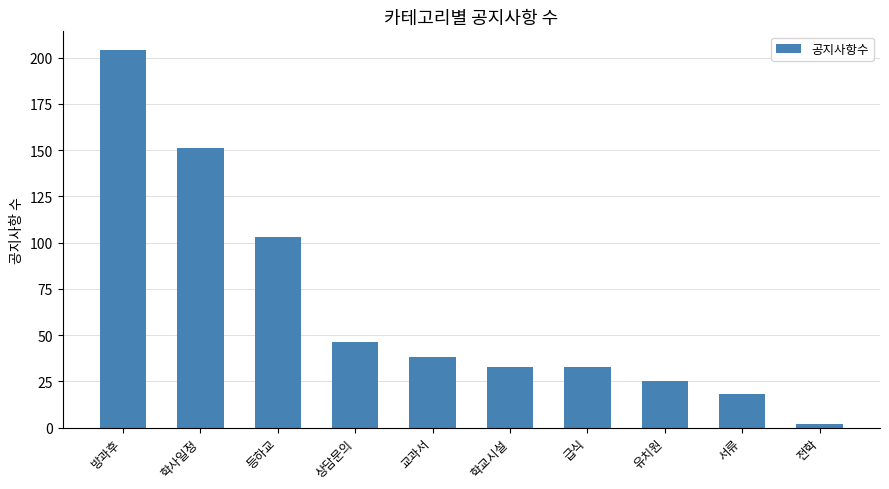

How many series are shown in this chart?

1